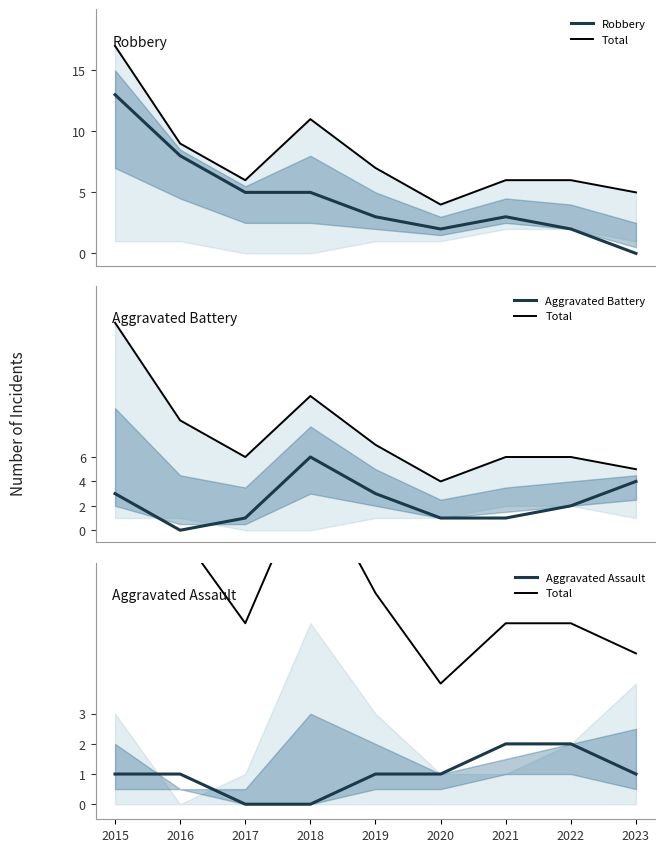

What is the approximate value of Aggravated Battery at 2018?

6